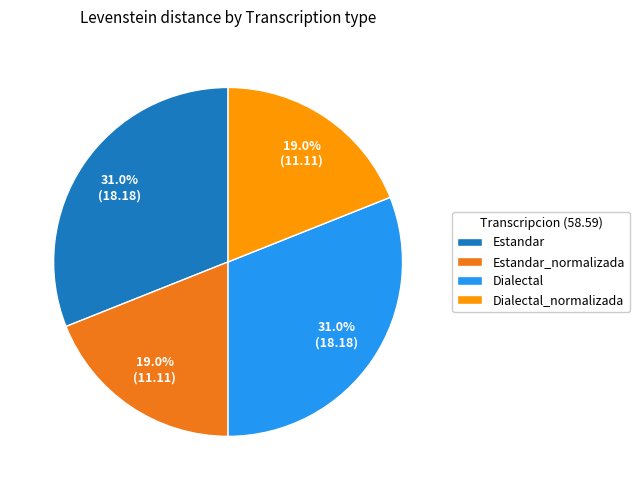

Does Dialectal account for over 50% of the chart?

No